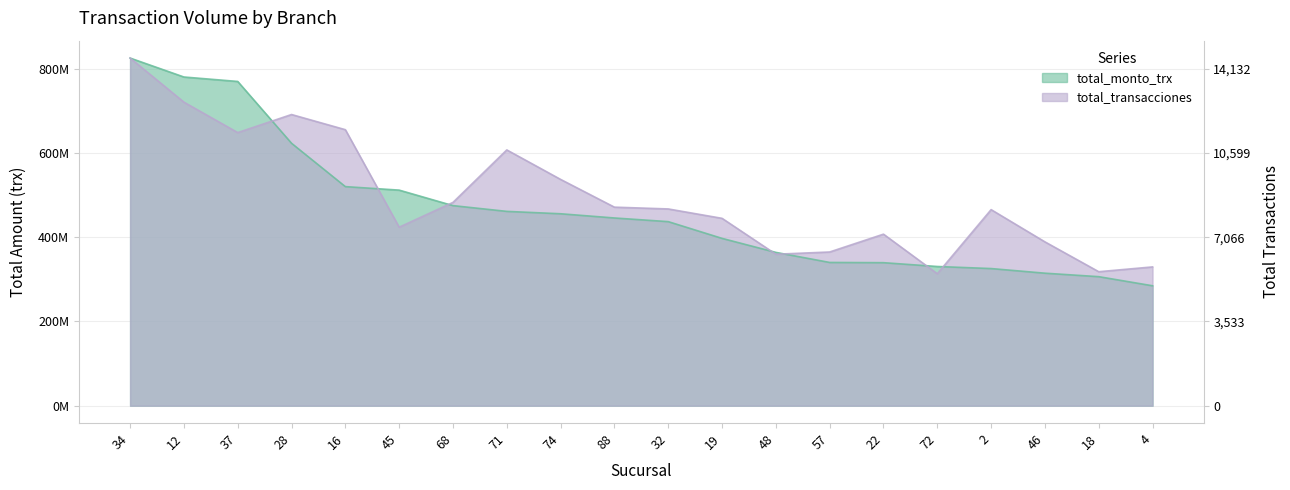

What is the difference between the total_transacciones values at 32 and 71?

140159874.3